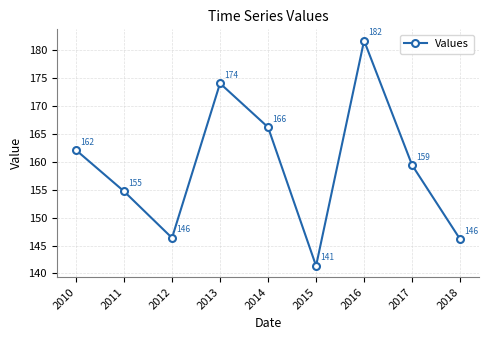

How many series are shown in this chart?

1